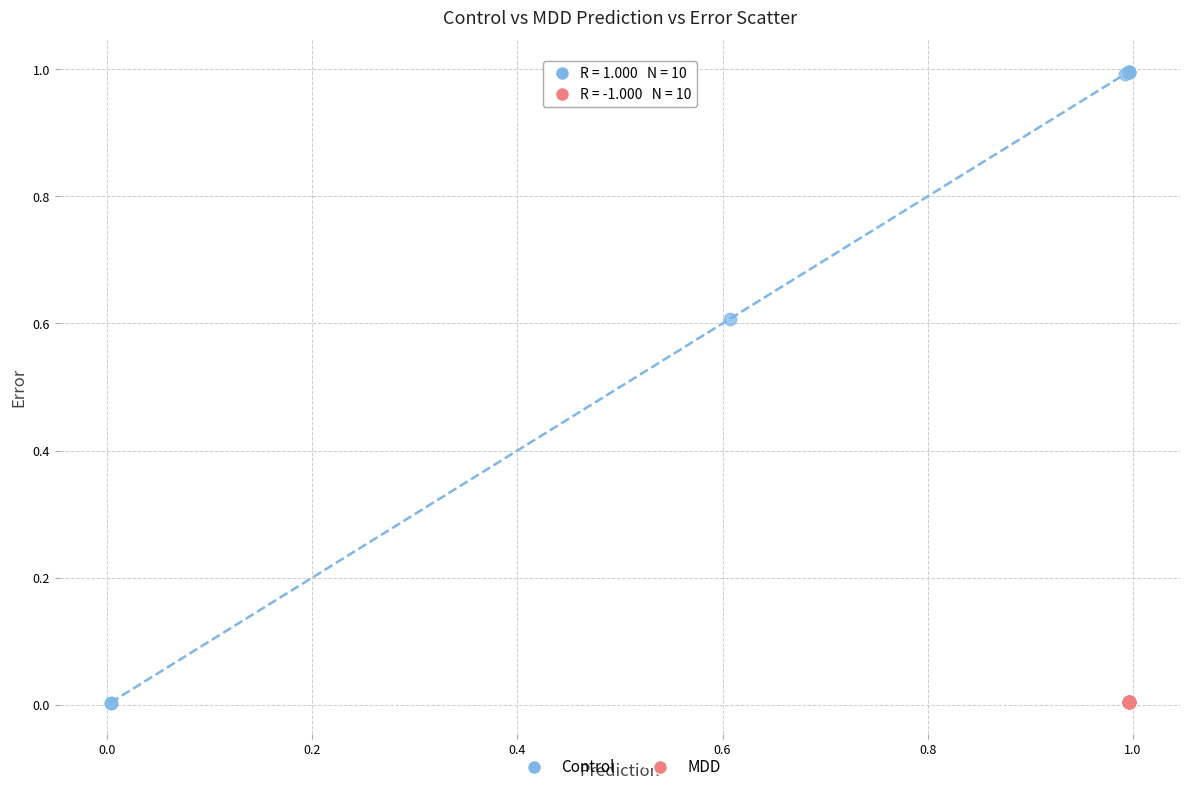

What are all the series names shown in the legend?

Control, MDD